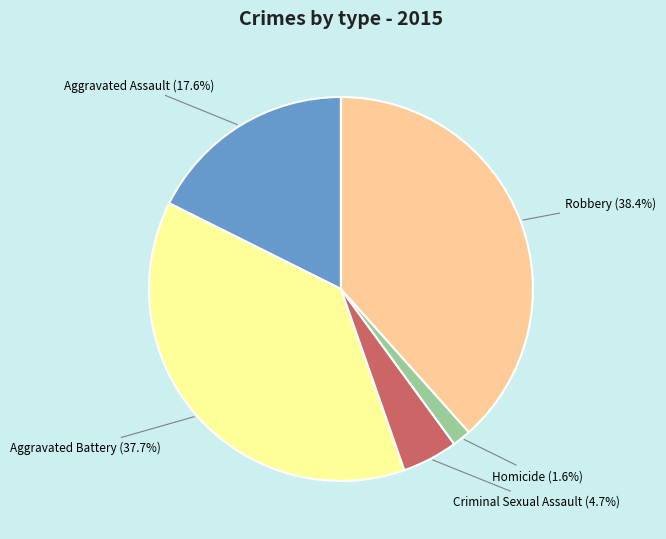

Is there a majority slice in this chart?

No